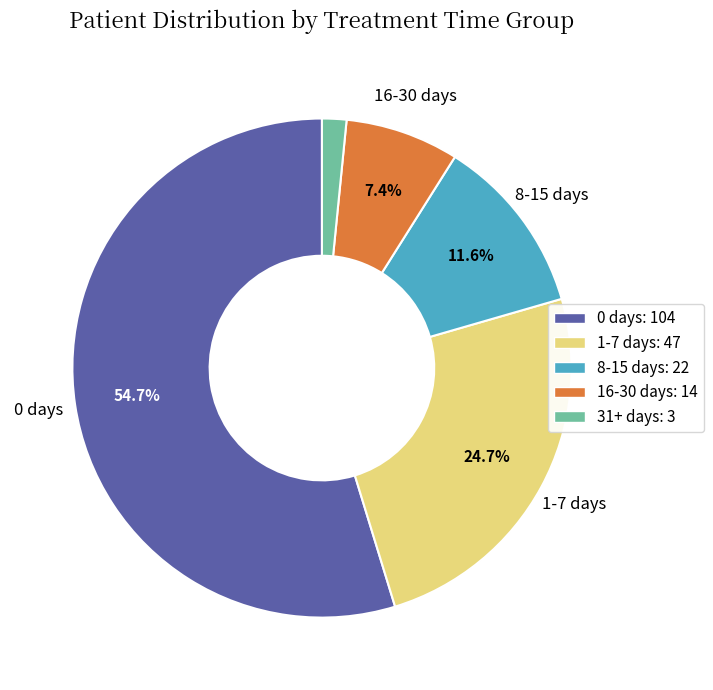

What percentage is the 8-15 days slice, to the nearest percent?

12%